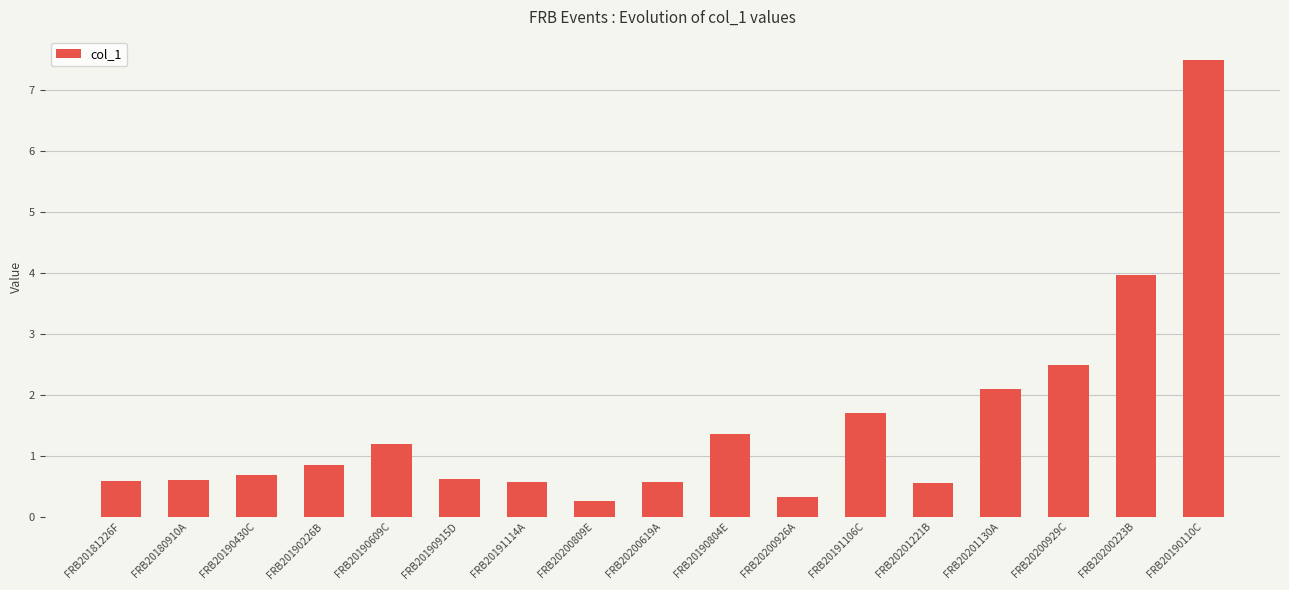

What is the label of the 5th bar from the left?

FRB20190609C